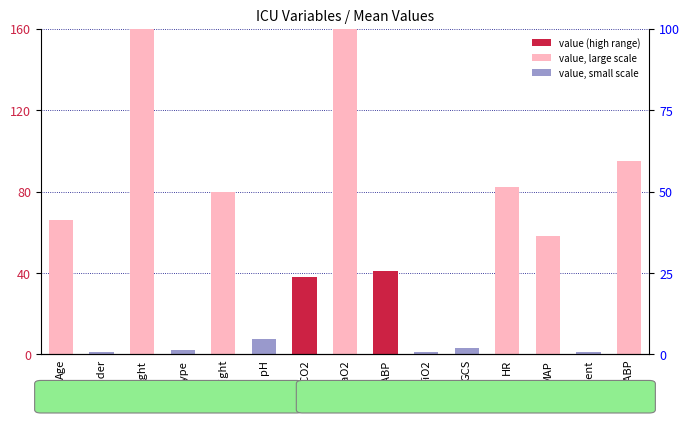

Reading left to right, what are all the values shown in this chart?

66.0	1.0	167.6	2.0	80.0	7.4	38.0	418.0	41.0	1.0	3.0	82.0	58.0	1.0	95.0